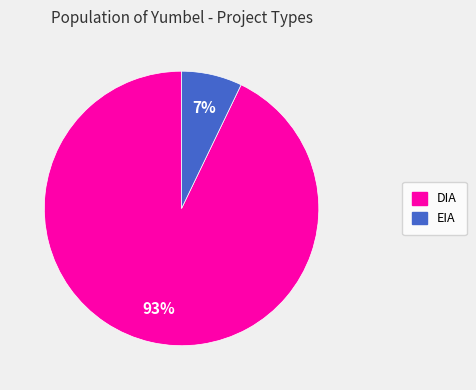

To the nearest percent, what is the difference between the largest and smallest slice percentages?

86%